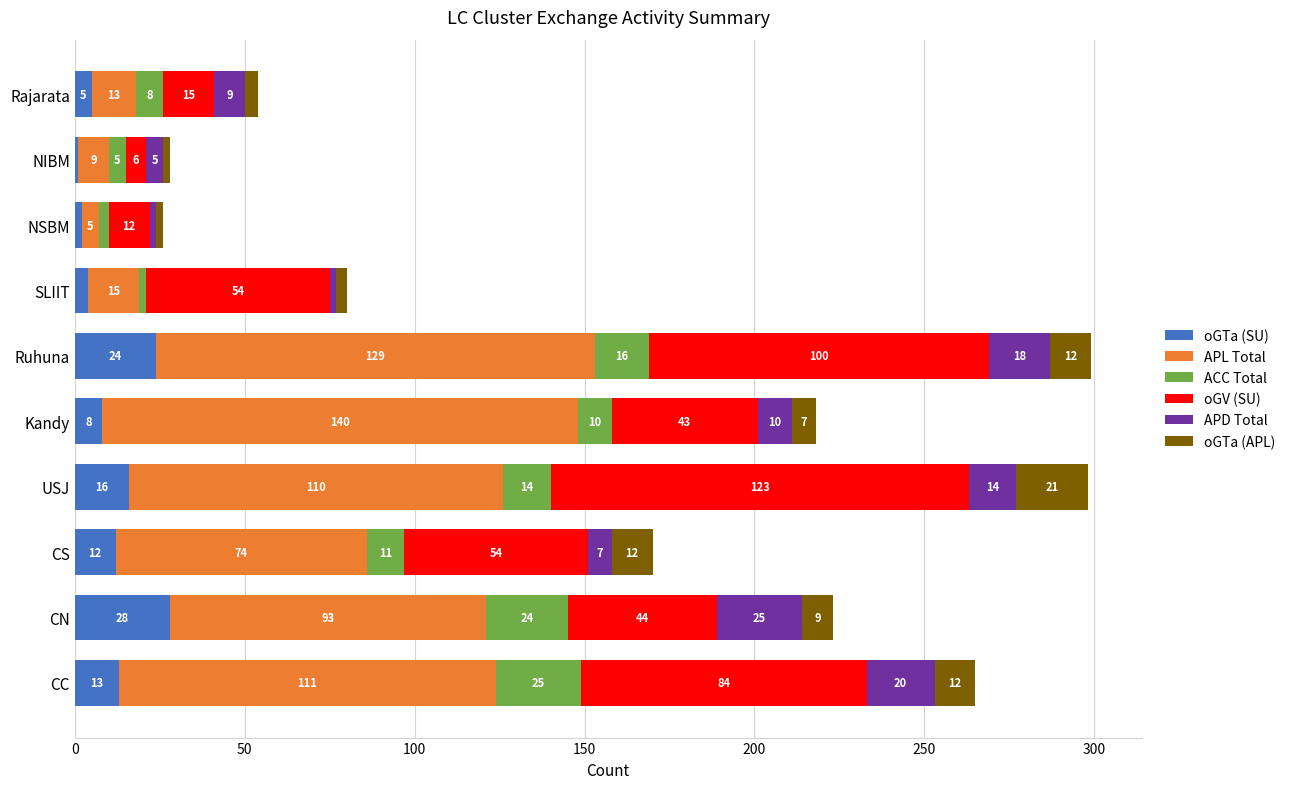

List the labels in order of oGTa (SU) value, smallest first.

NIBM, NSBM, SLIIT, Rajarata, Kandy, CS, CC, USJ, Ruhuna, CN